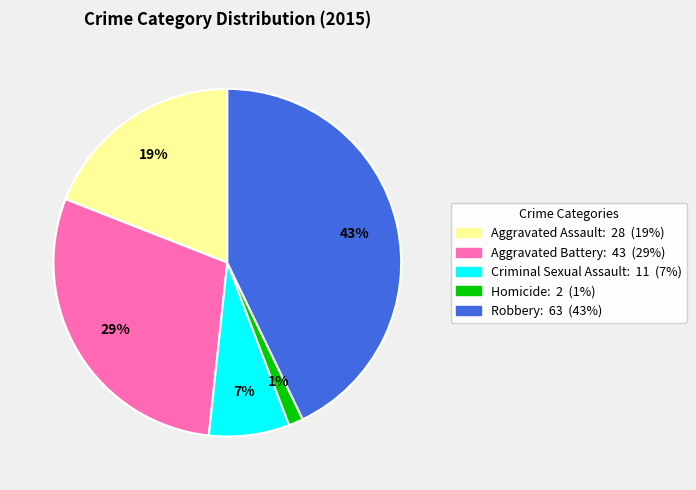

Is it true that Criminal Sexual Assault is 7% of the pie?

True